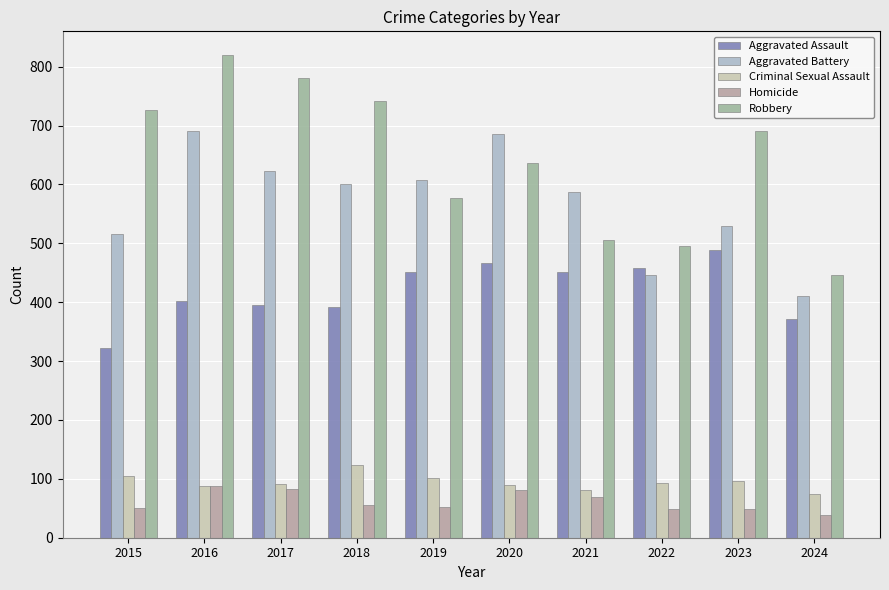

Count the number of categories in the chart.

10